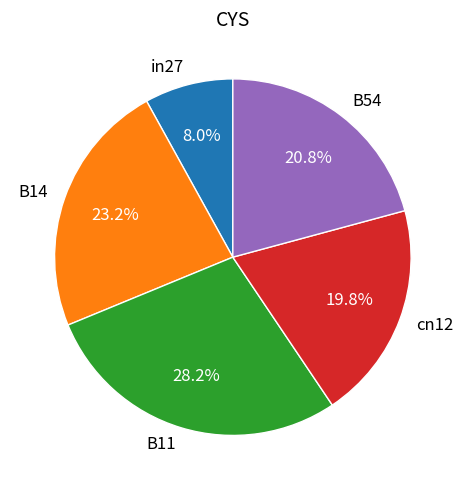

Is the sum of cn12 and B14 greater than half?

No